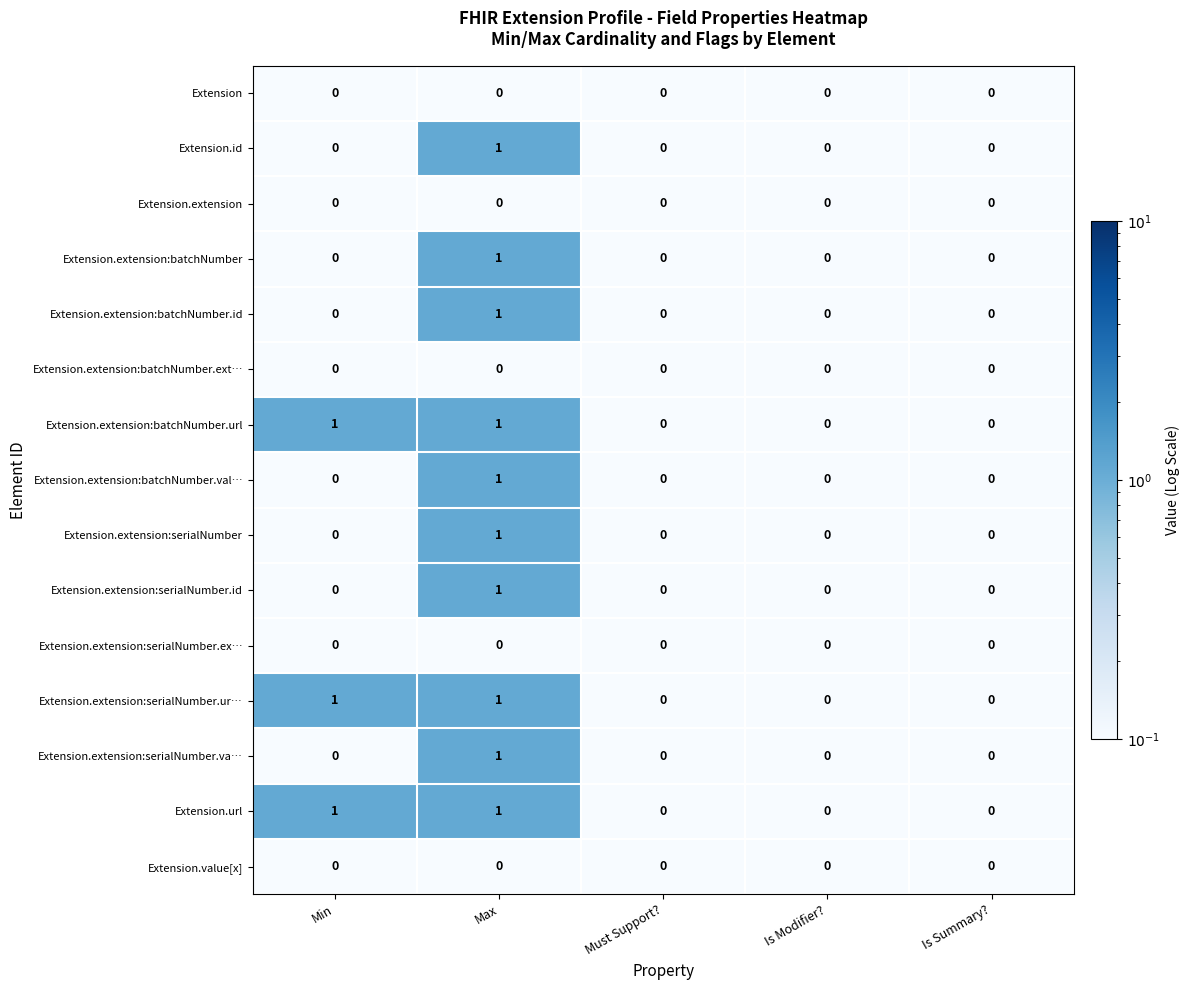

How many data points does each series have?

5